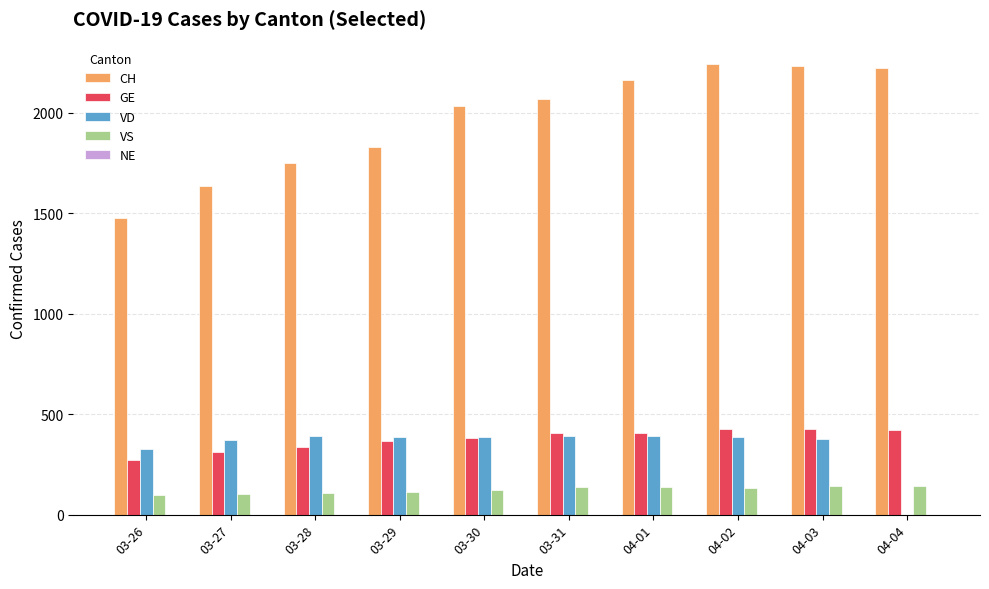

What is the sum of all VS values?

1240